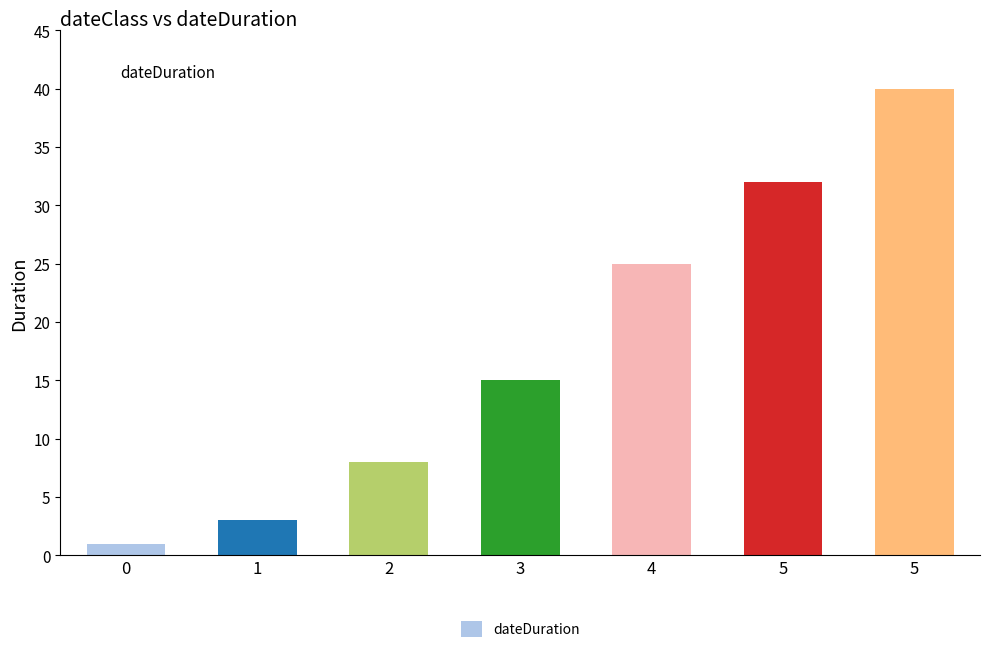

Are the bars grouped side by side (vs. stacked)?

No